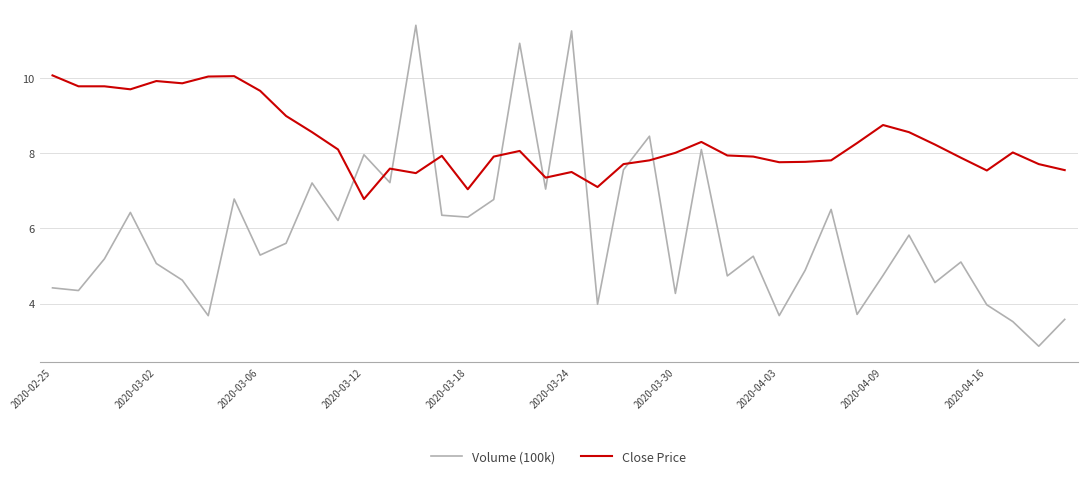

What is the maximum value shown in the chart?

11.4